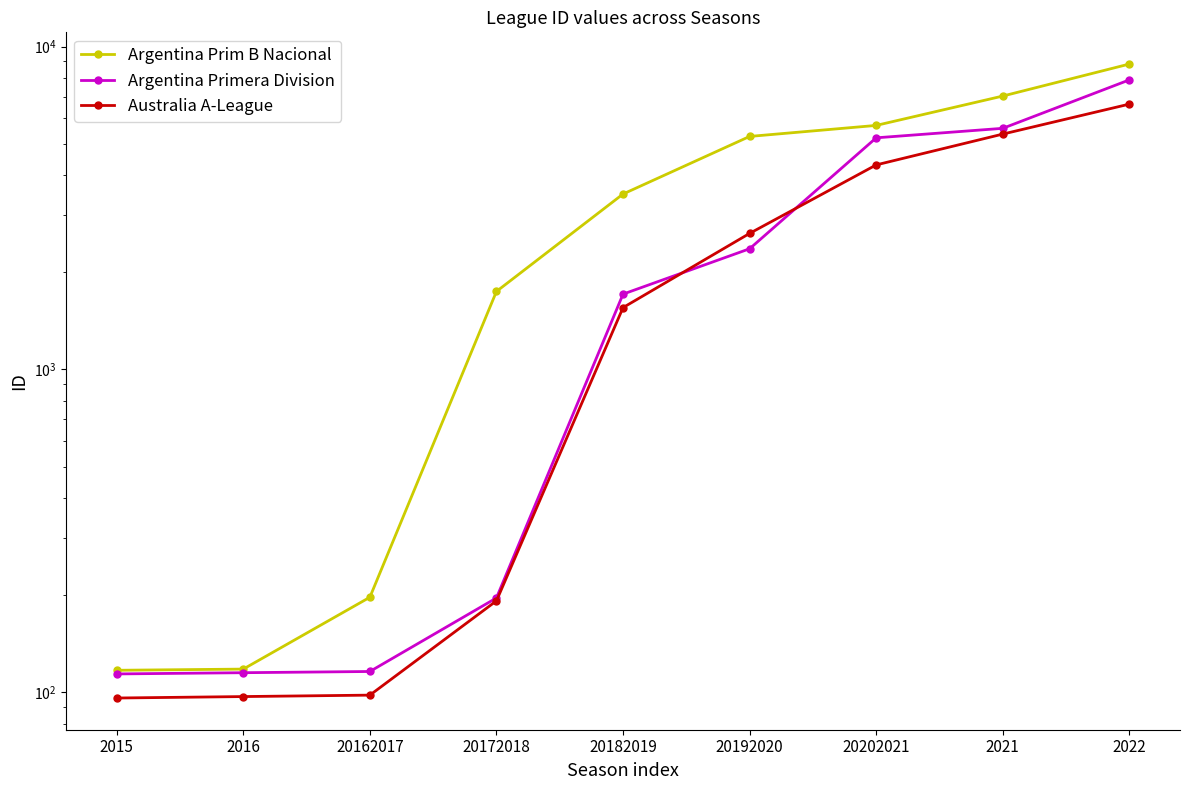

What is the minimum value for Australia A-League?

96